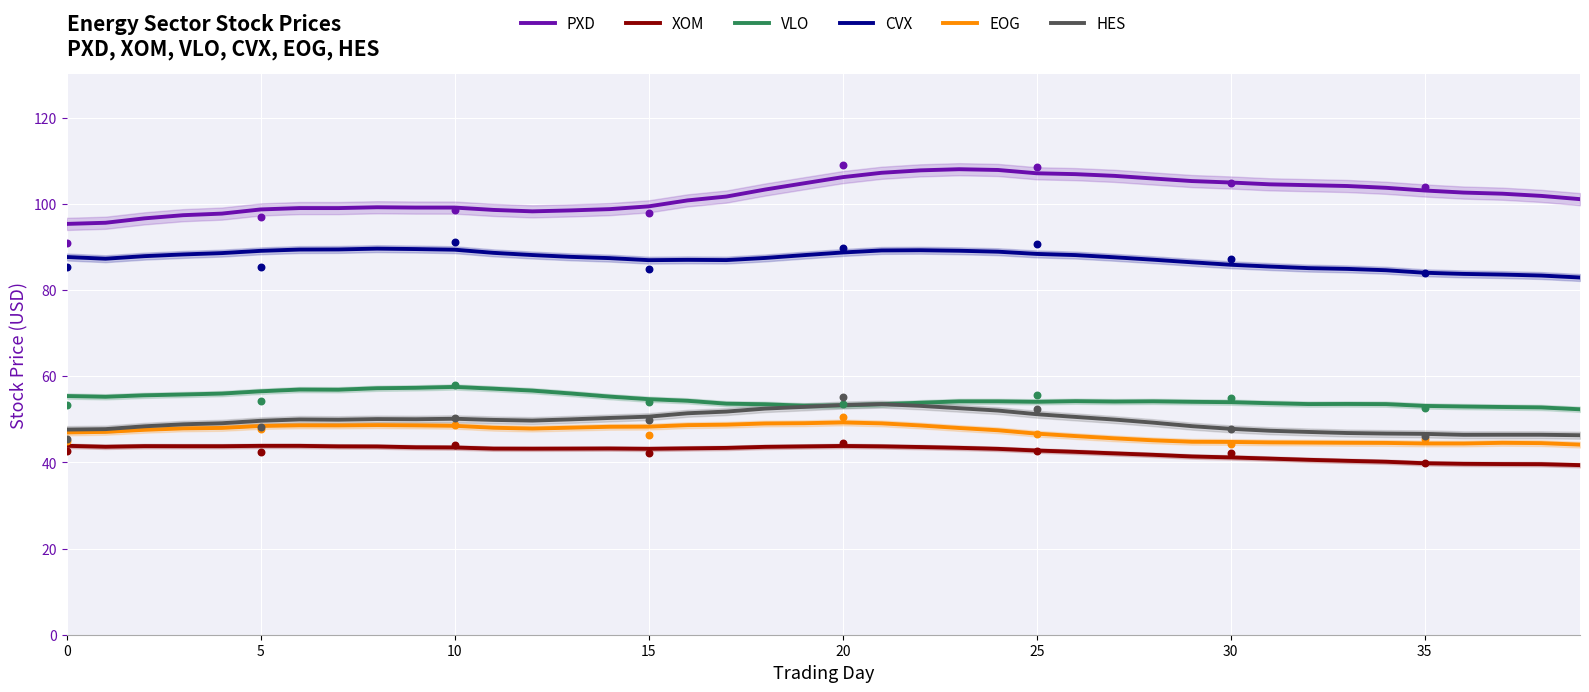

Is the value of VLO at 37 greater than the value of HES at 27?

Yes